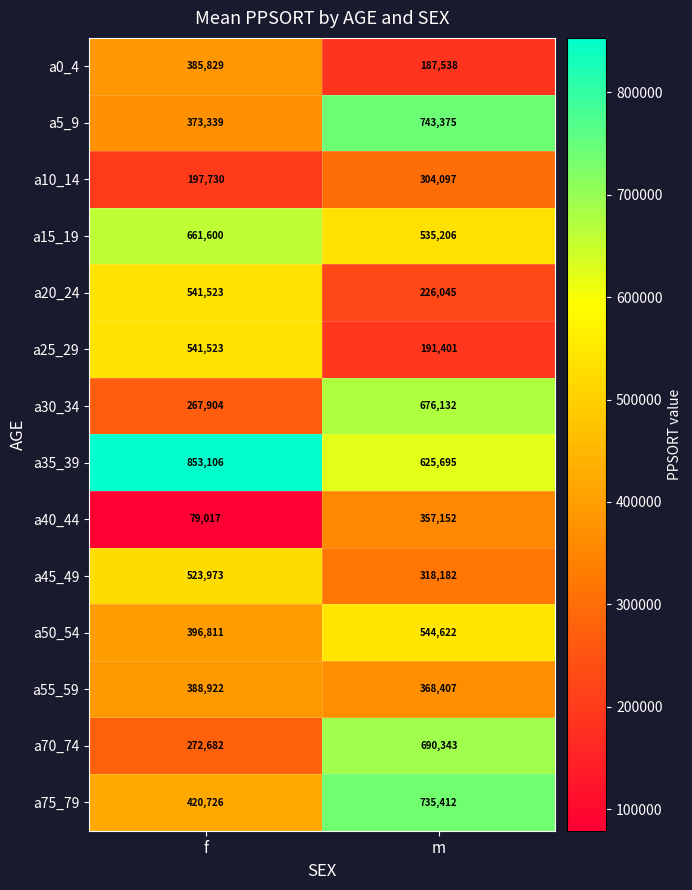

Which series changed the most between f and m?

a70_74